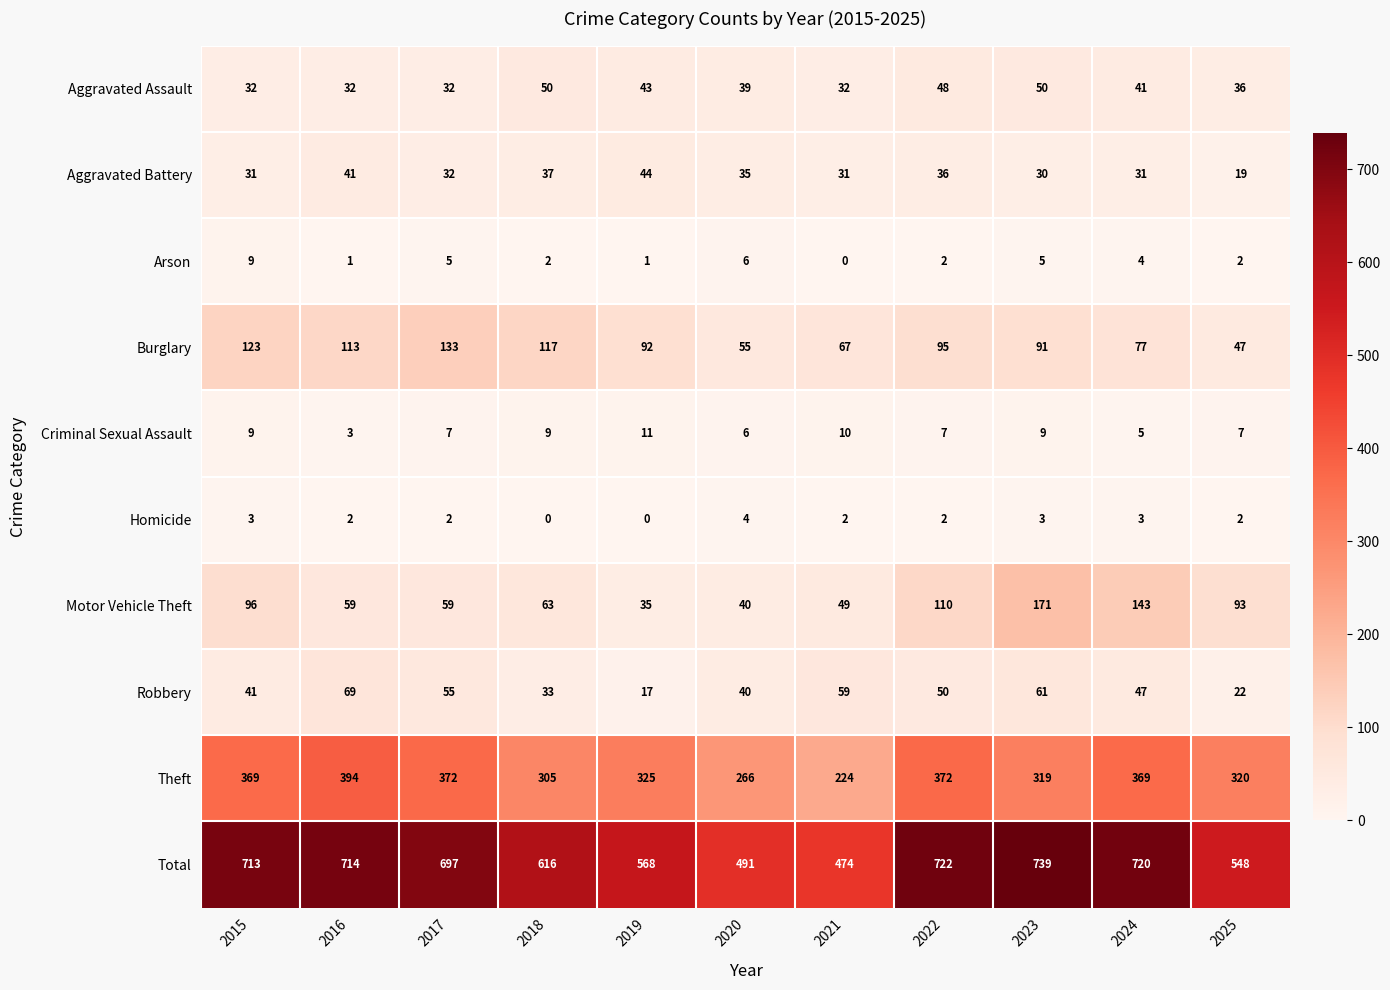

Which series has the largest range (max minus min)?

Total